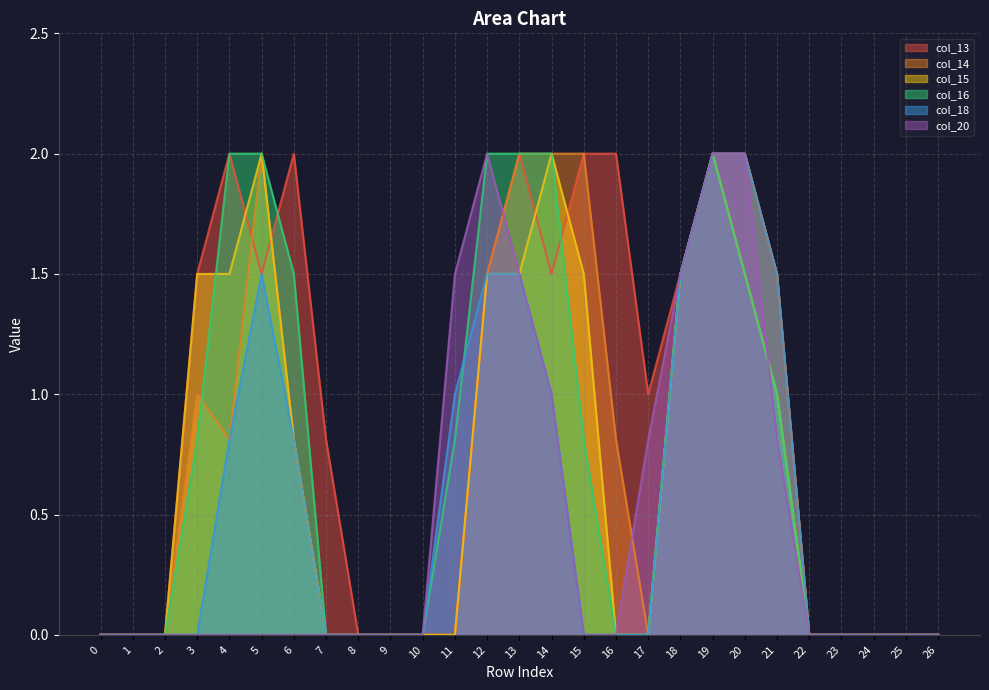

What is the maximum value shown in the chart?

2.0